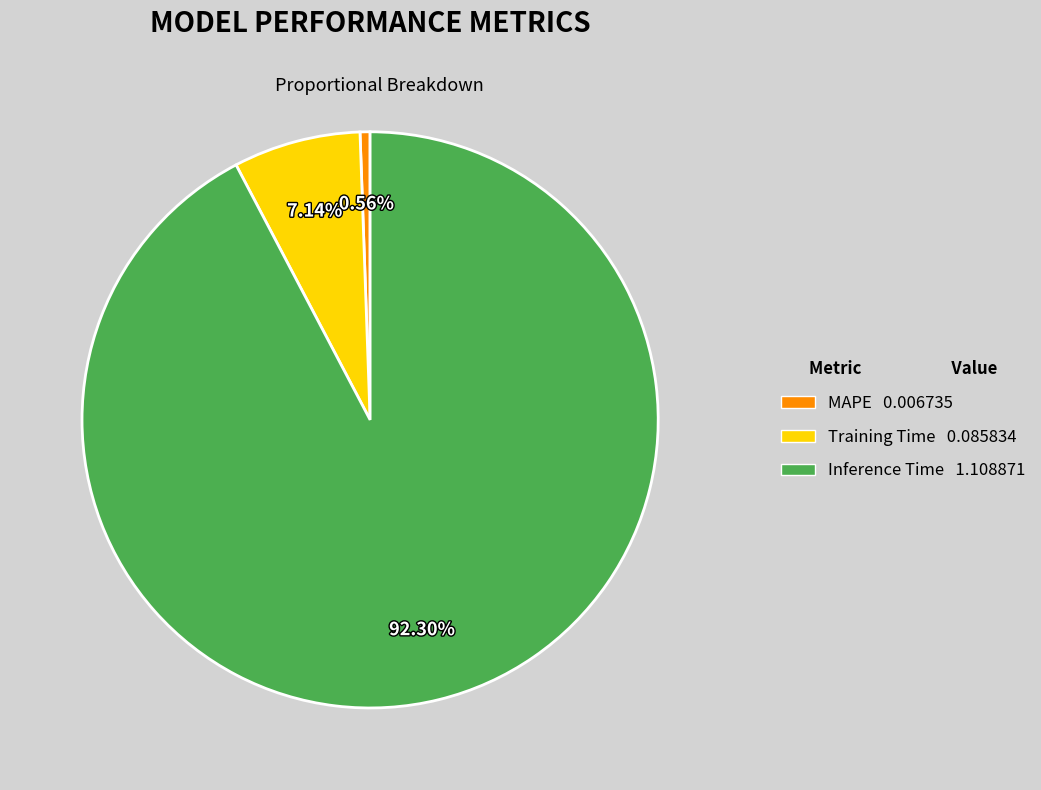

Which category accounts for the majority?

Inference Time